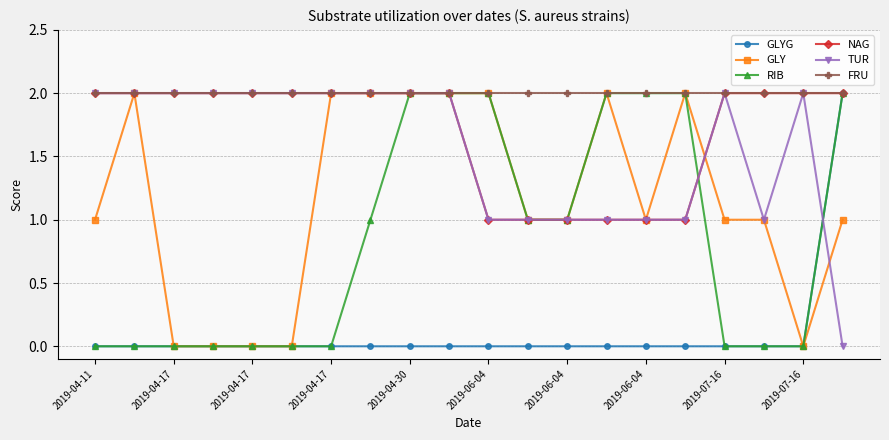

What is the value of the TUR point at the 19th from the left?

2